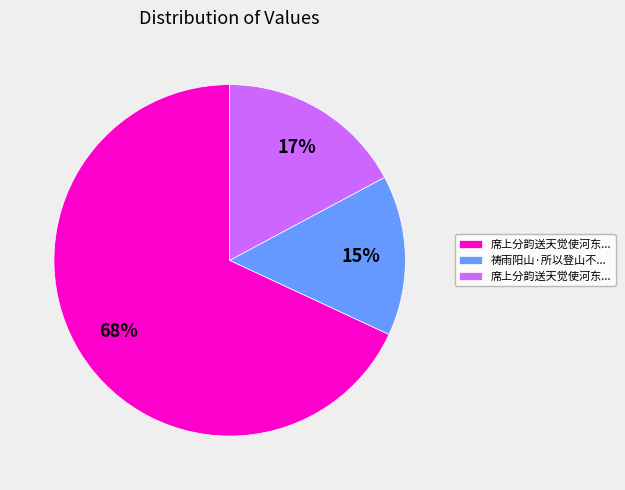

Is there a majority slice in this chart?

Yes